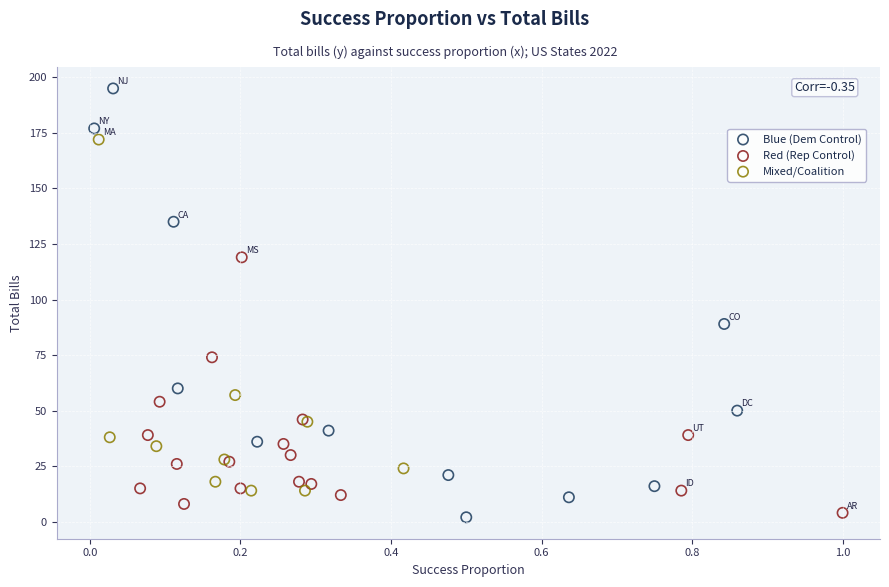

What are all the series names shown in the legend?

Blue (Dem Control), Red (Rep Control), Mixed/Coalition